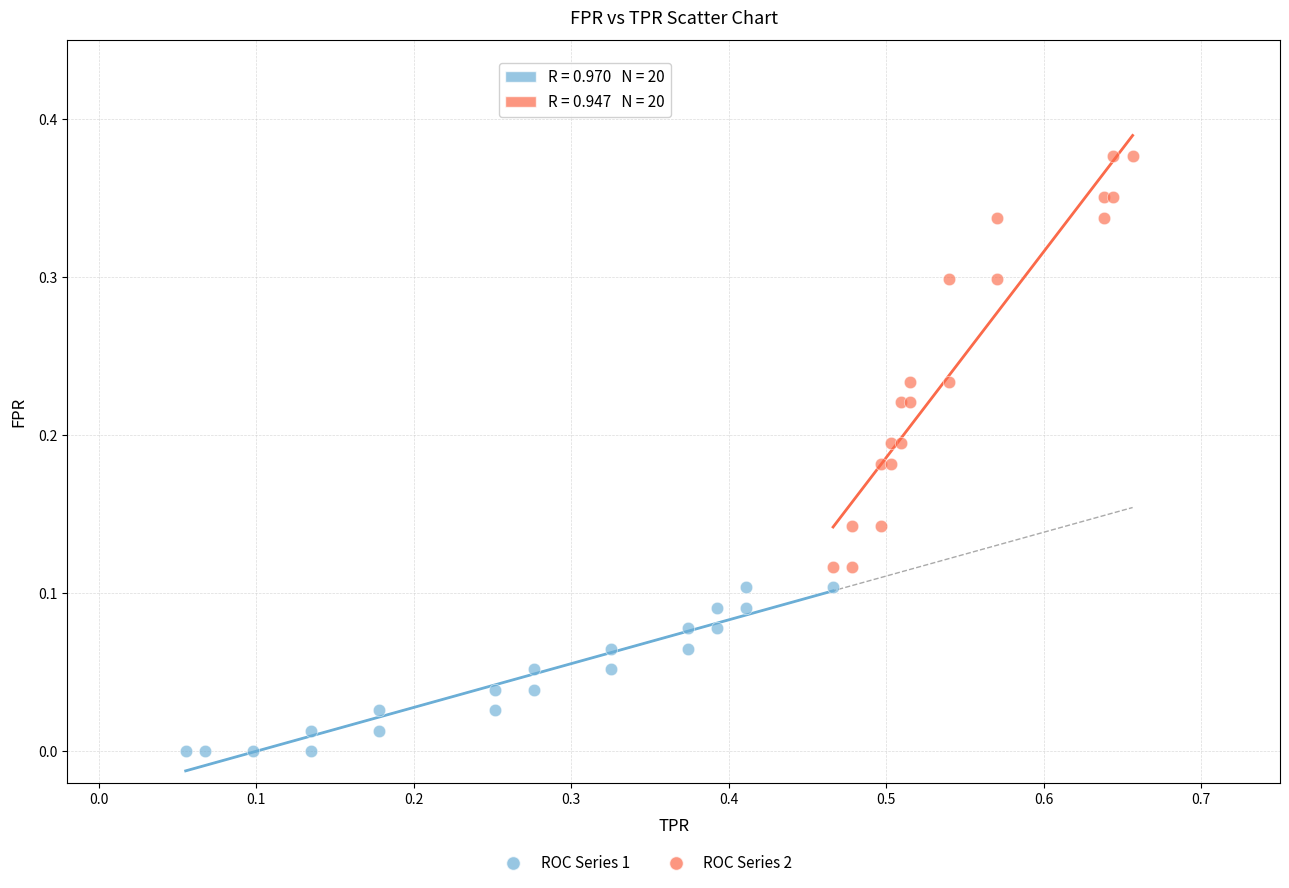

Which series contains the lowest Y value?

ROC Series 1